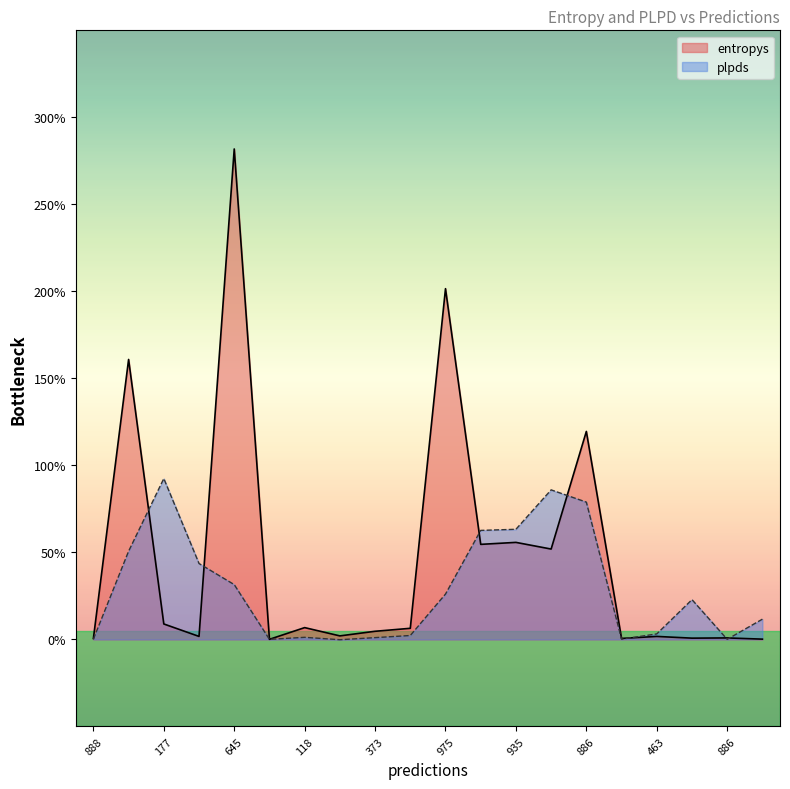

At which category does plpds reach its first local peak?

177